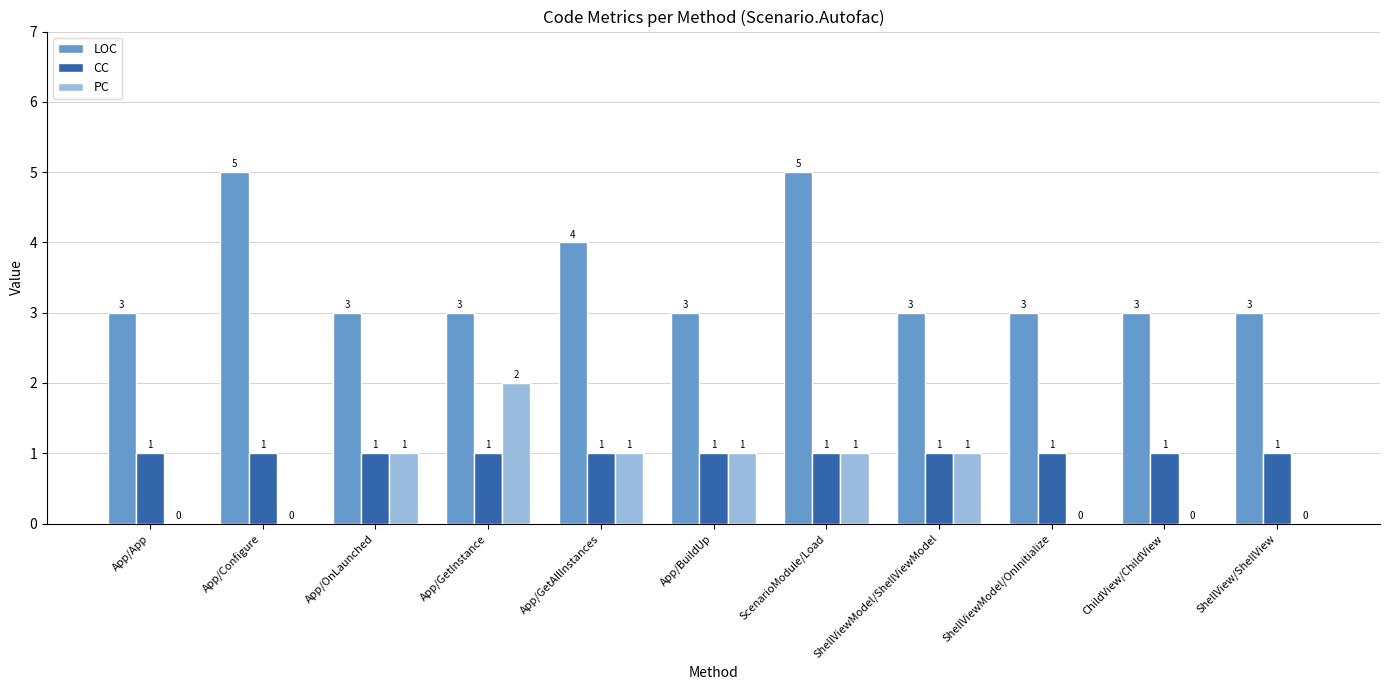

Which series has the largest total across all categories?

LOC